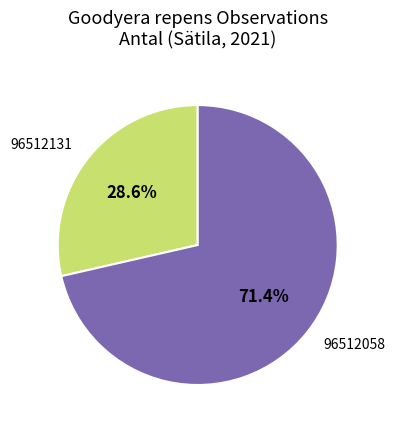

What is the ratio of the value at 96512131 to the value at 96512058?

0.4